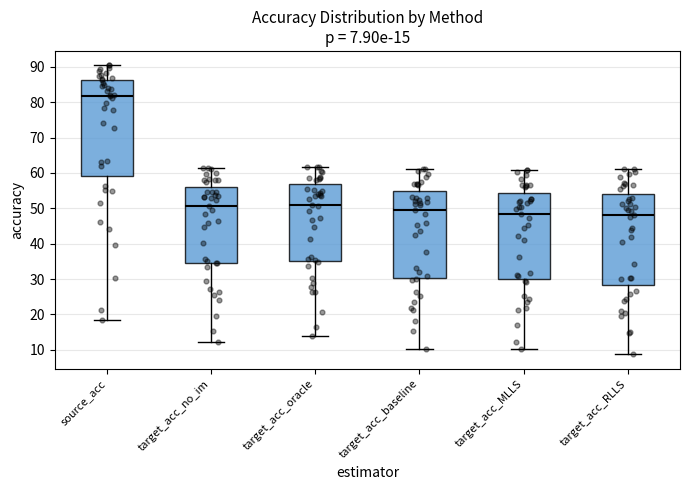

Comparing the boxes themselves (not the whiskers), which one is the tallest?

source_acc